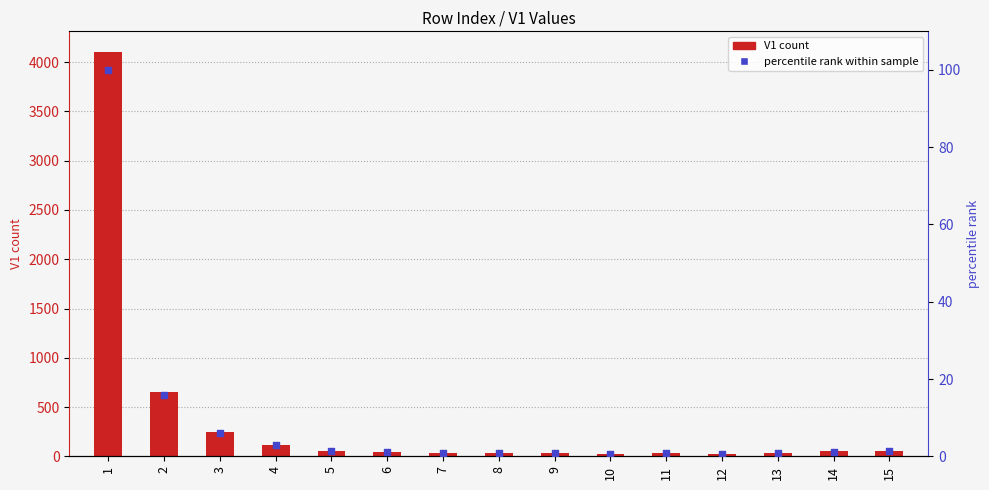

At which category is the sum across all series the highest?

1